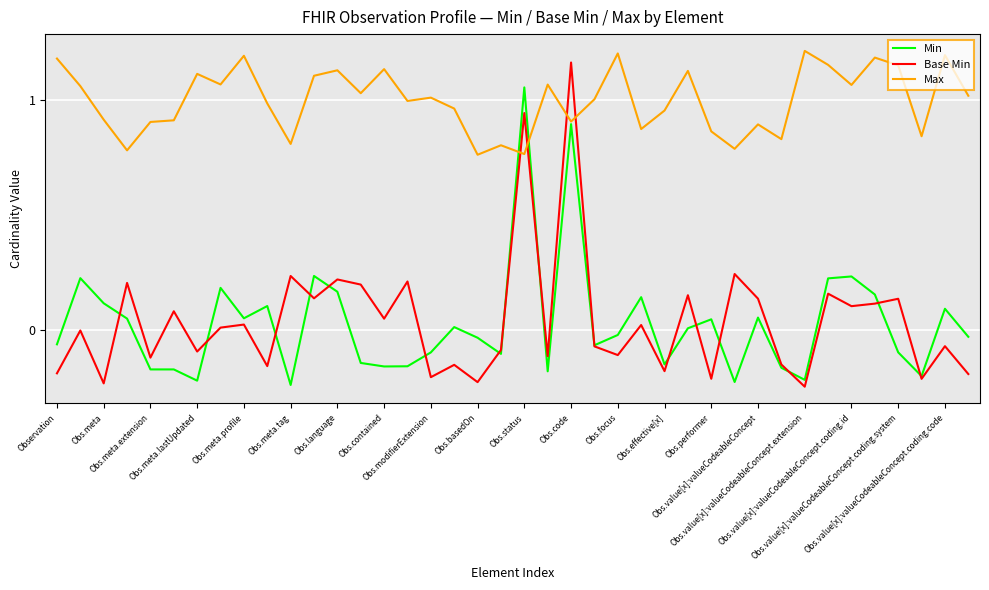

Which series has the largest range (max minus min)?

Base Min